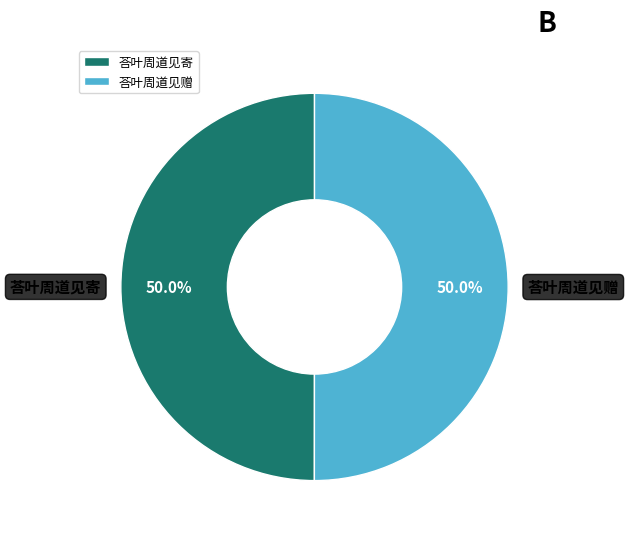

To the nearest percent, what is the average slice percentage?

50%